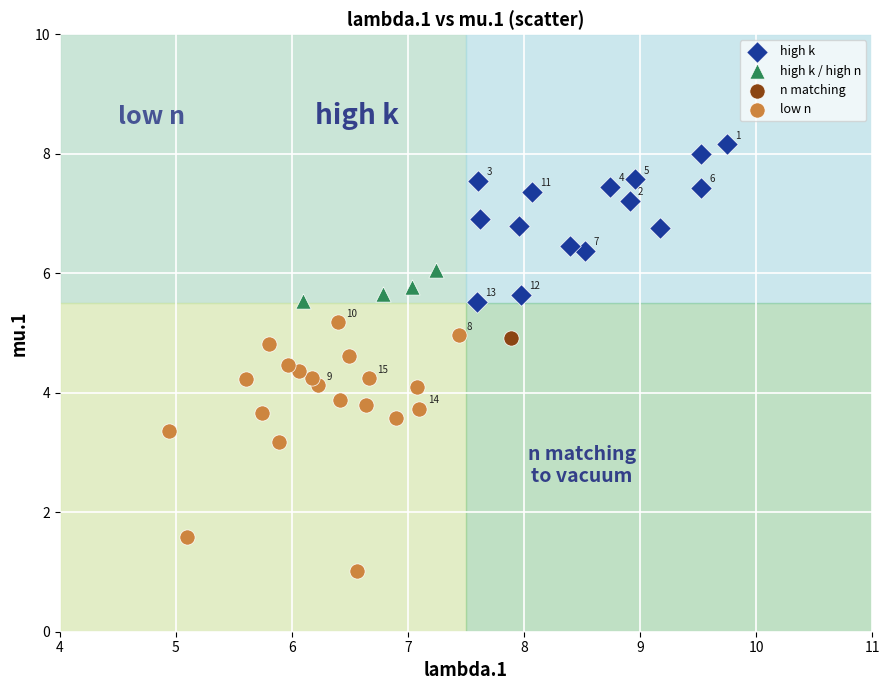

What are all the series names shown in the legend?

high k, high k / high n, n matching, low n